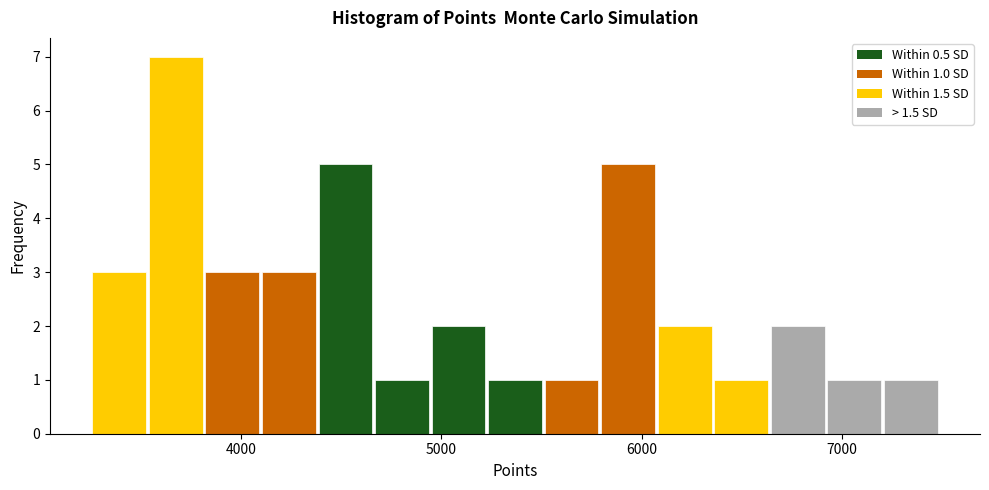

Read against the x-axis, roughly where is the centre of the tallest bar?

3700